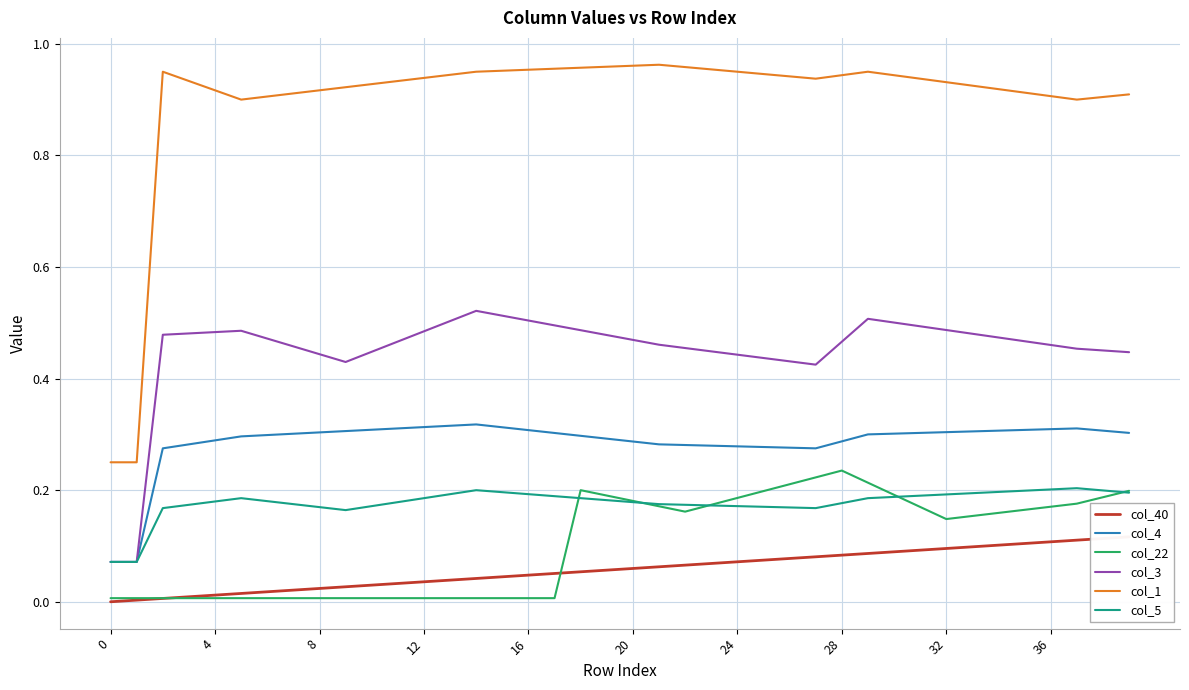

True or false: col_3 has a value of 0.4 at 23.

True